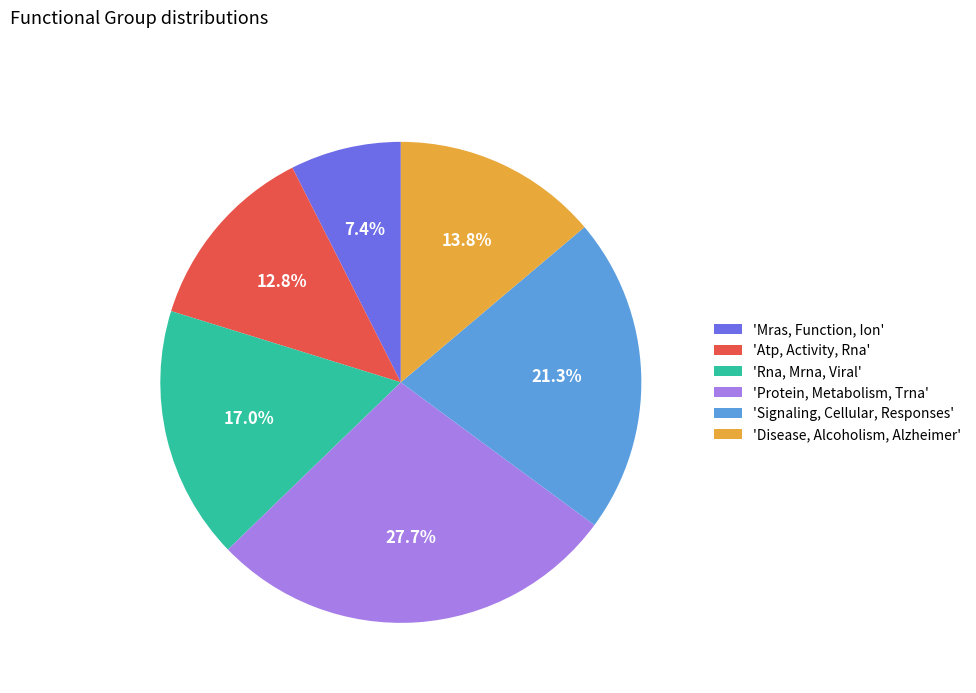

Between 'Rna, Mrna, Viral' and 'Atp, Activity, Rna', which is larger?

'Rna, Mrna, Viral'